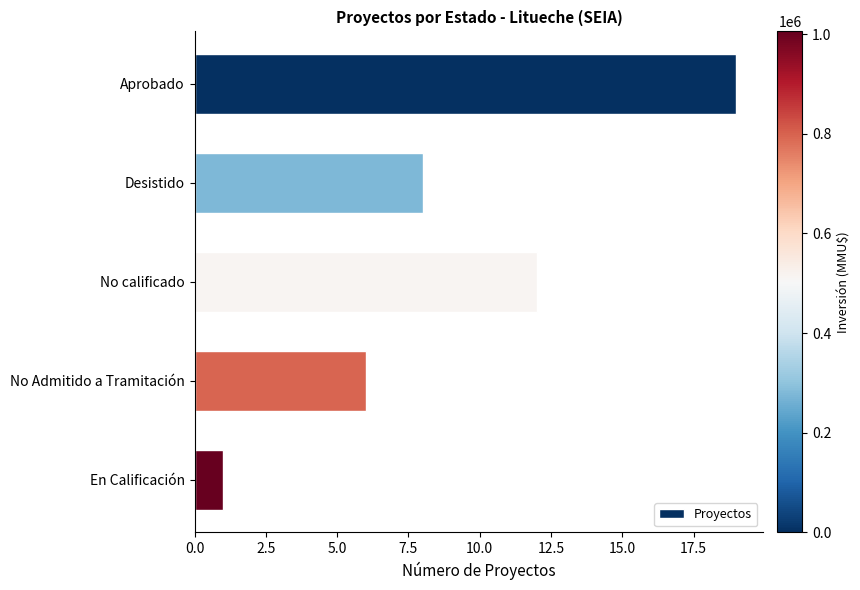

True or false: the data shows 10 at No Admitido a Tramitación.

False